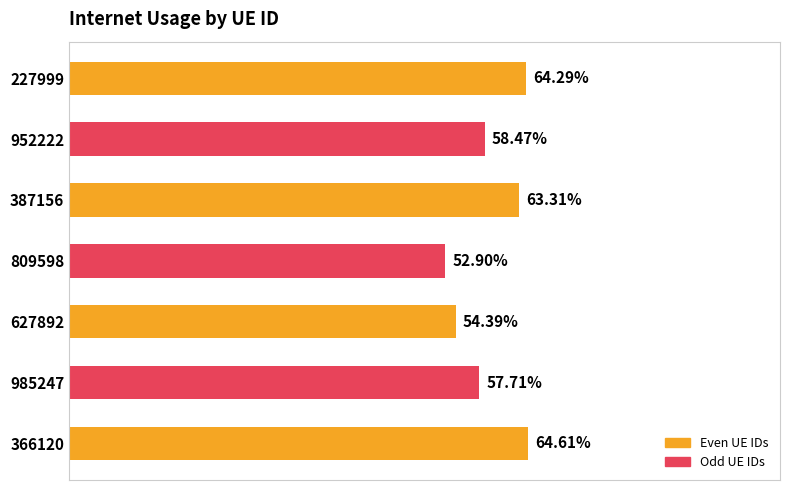

Does the chart contain any negative values?

No